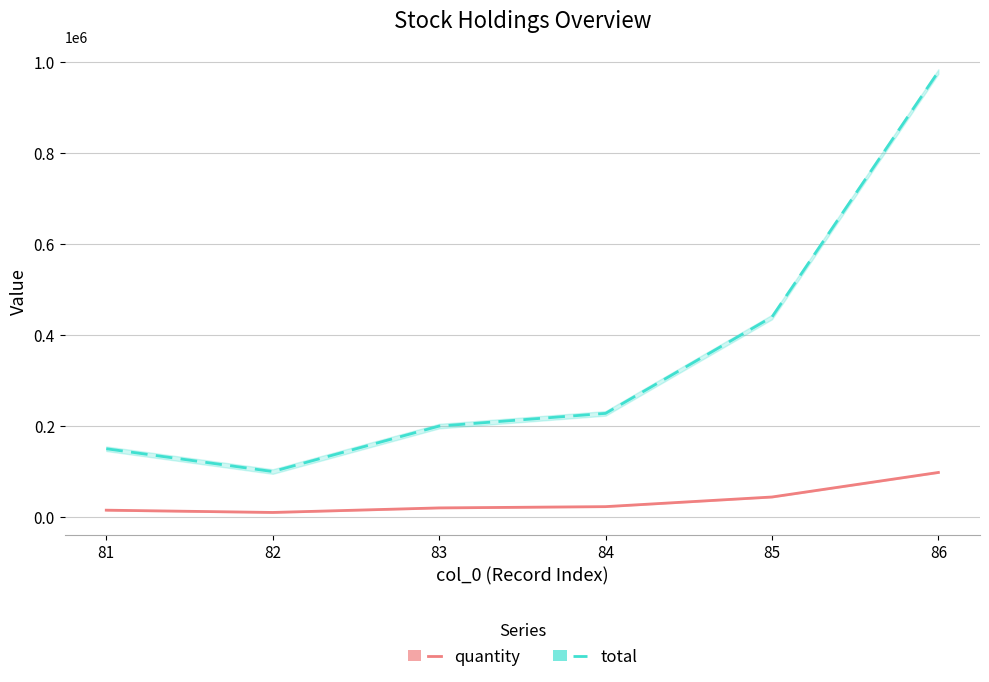

True or false: total has more than 0 interior local peaks.

False